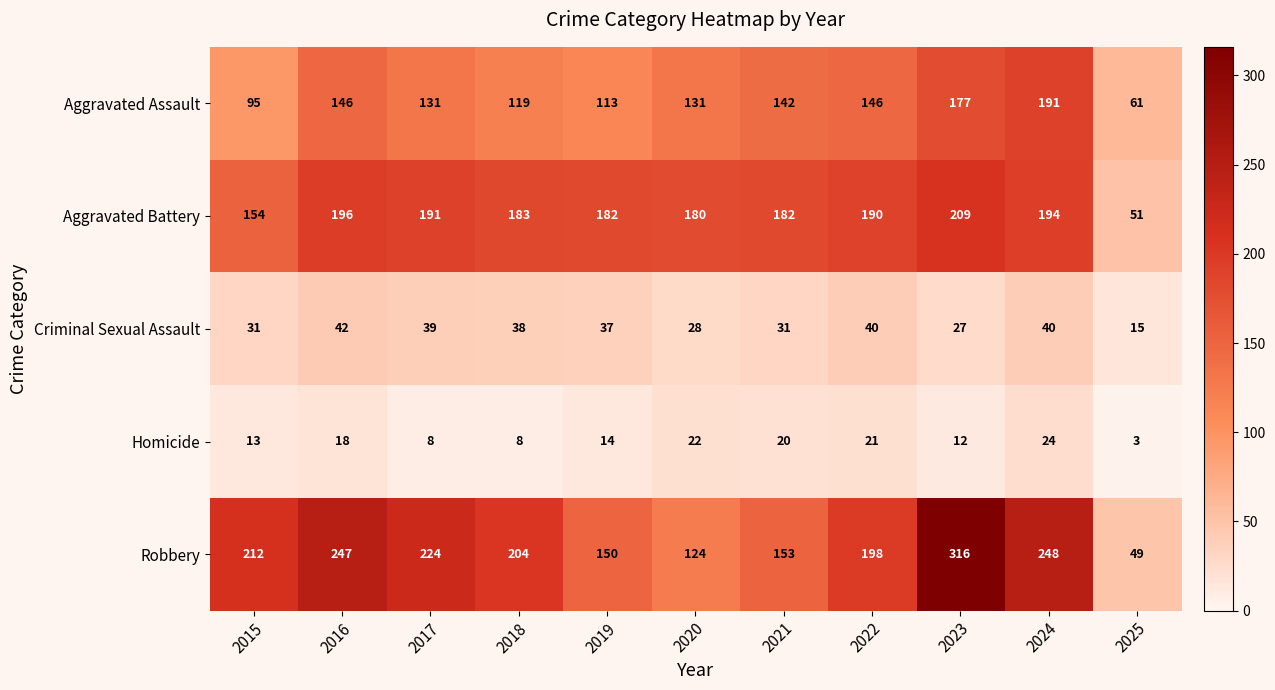

Which series has the widest spread of values?

Robbery